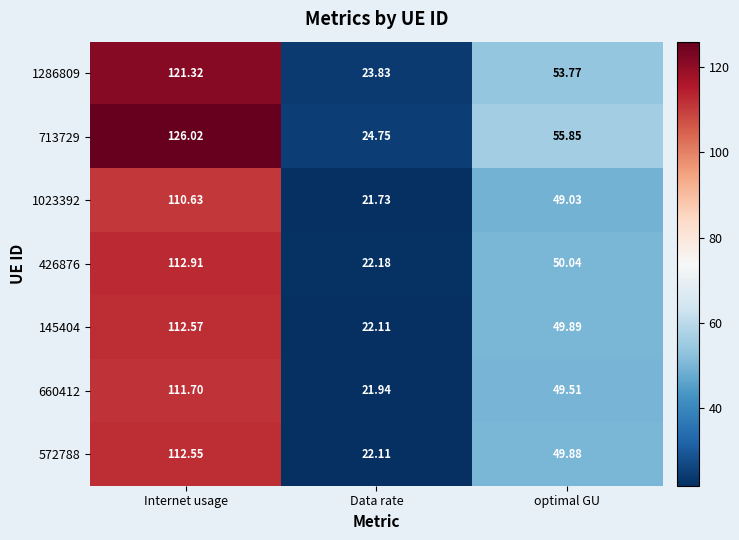

Where does the 1286809 series first go above 53?

Internet usage